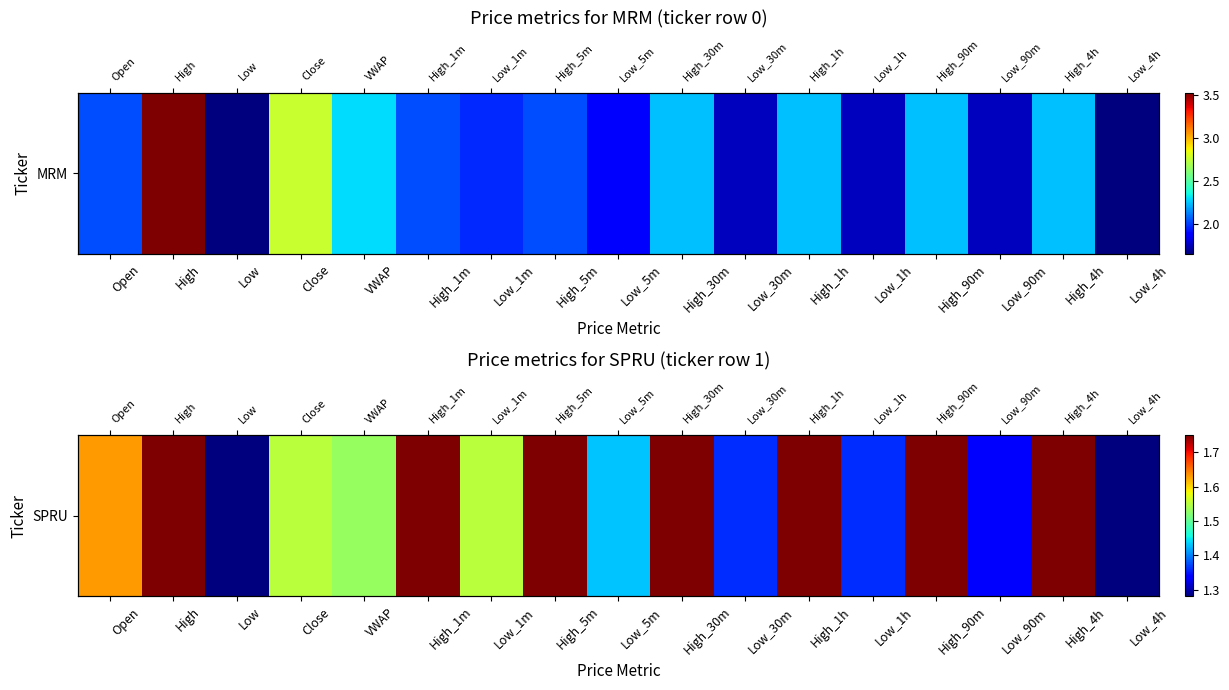

Is it true that the value at Low_90m is 2.4?

False